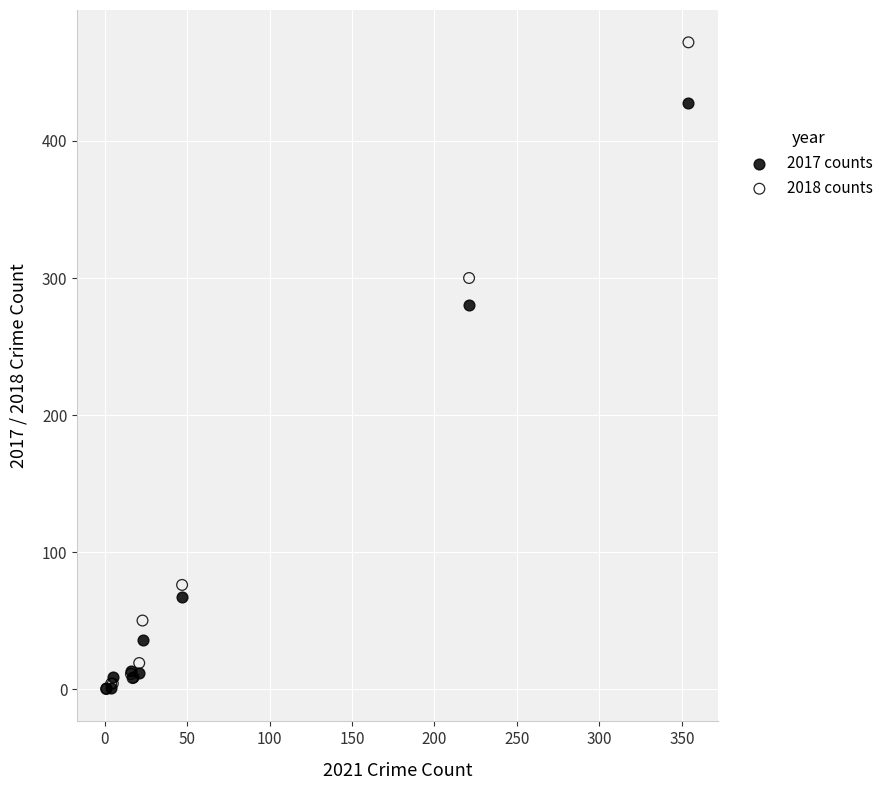

In the 2017 counts series, what Y value is closest to 214?

280